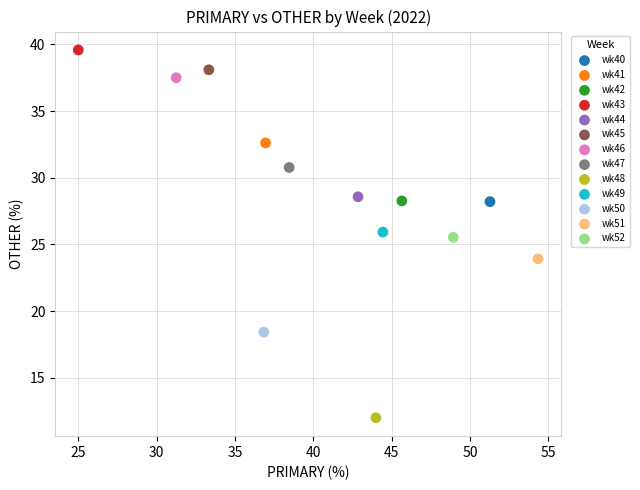

What are all the series names shown in the legend?

wk40, wk41, wk42, wk43, wk44, wk45, wk46, wk47, wk48, wk49, wk50, wk51, wk52